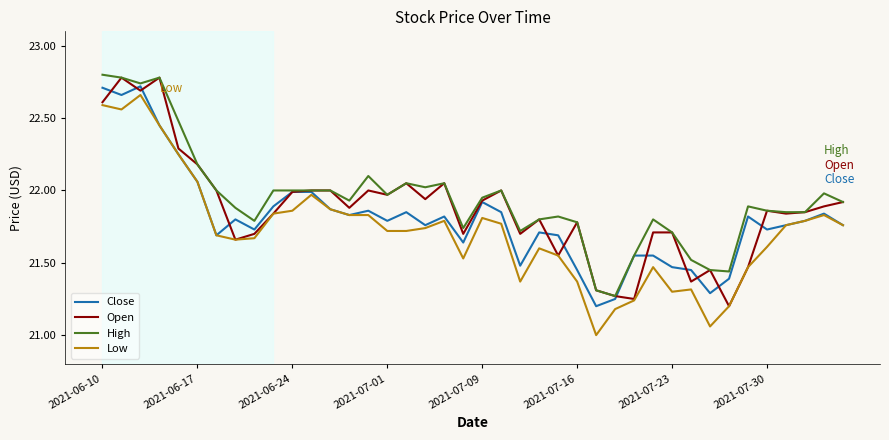

Rank the series by their average value, from highest to lowest.

High, Open, Close, Low